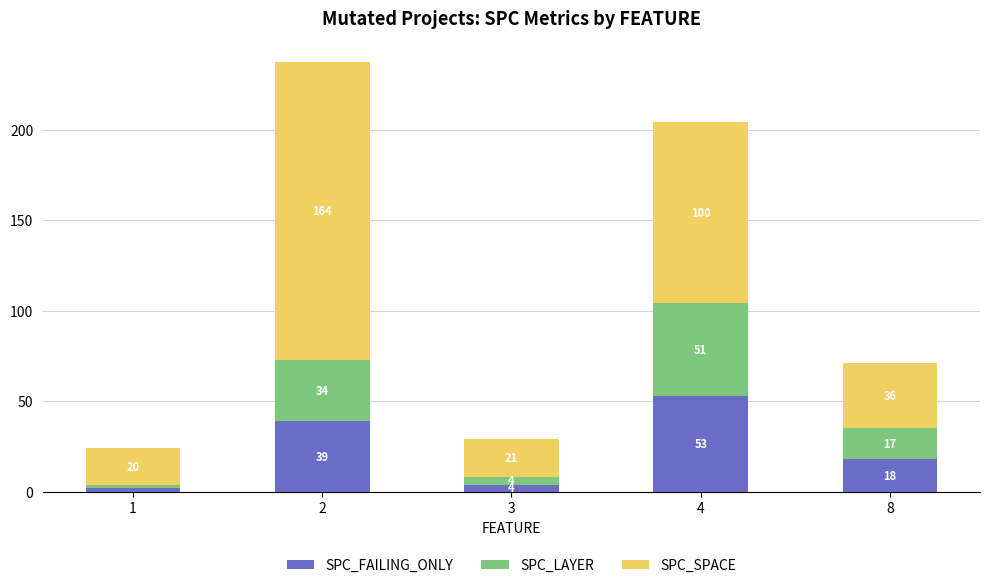

How many values in the SPC_FAILING_ONLY series are below 18?

2